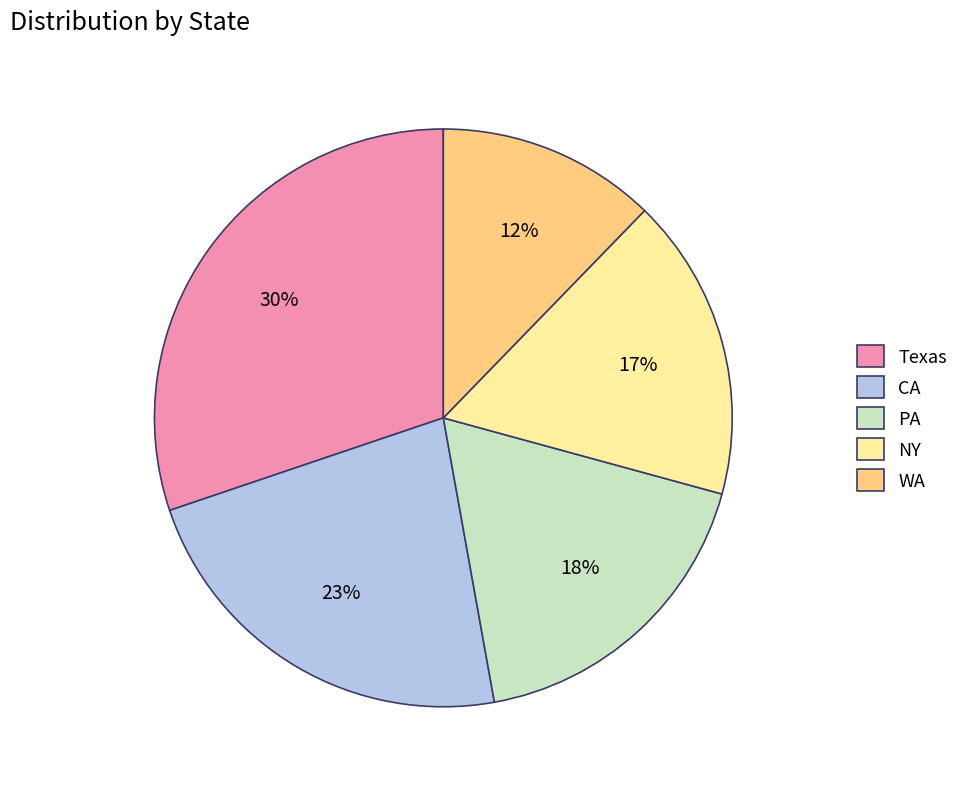

To the nearest percent, what is the average slice percentage?

20%